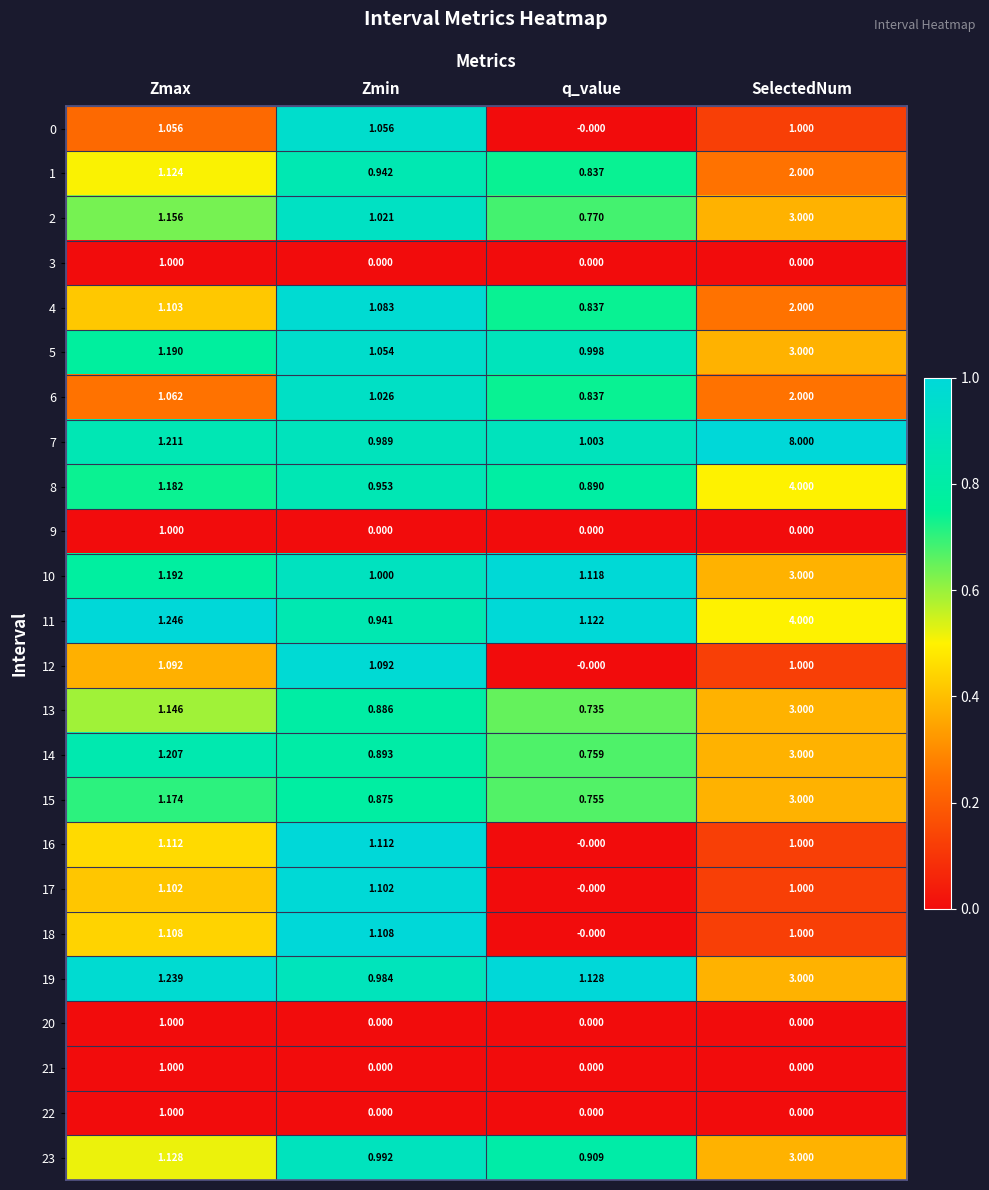

Which series has the largest total across all categories?

7